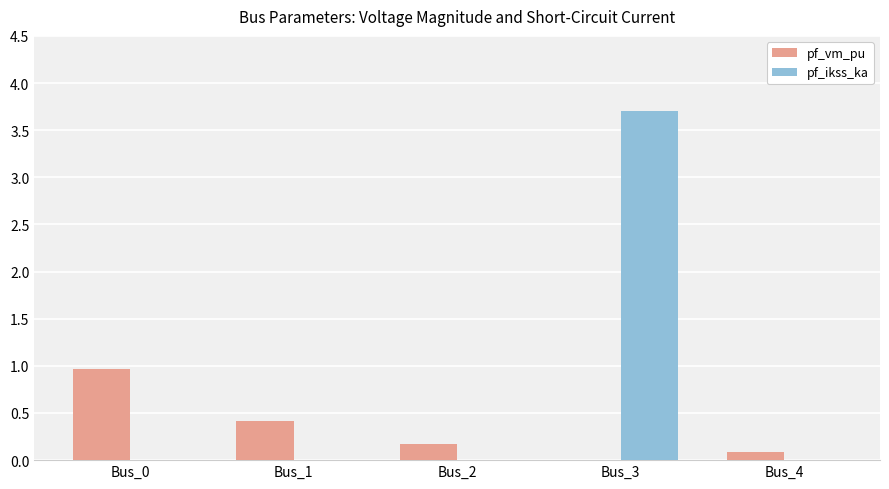

At which category is the sum across all series the highest?

Bus_3